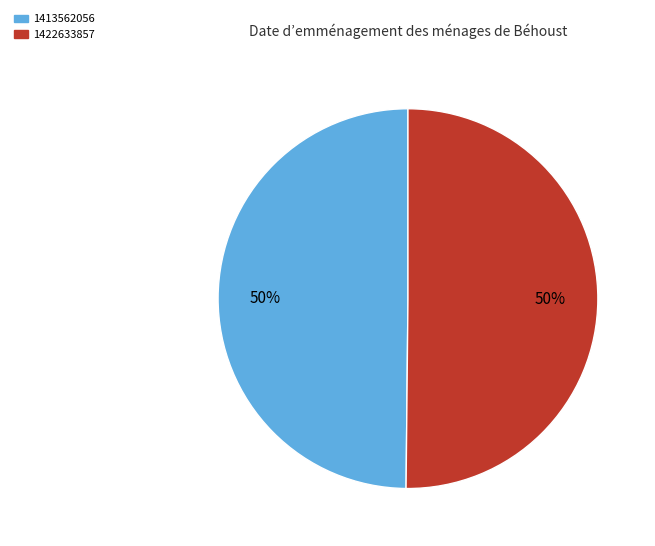

Approximately how many times larger is the value at 1422633857 compared to 1413562056?

1.0